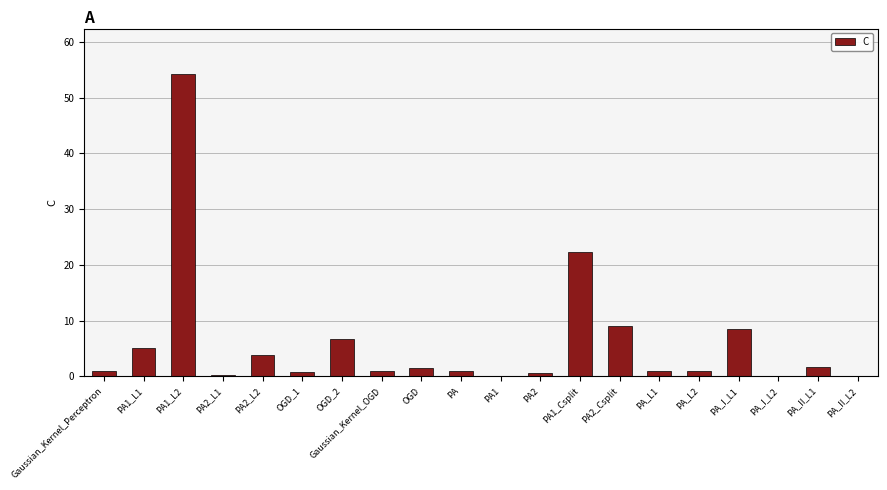

At which category does the chart reach its peak across all series?

PA1_L2